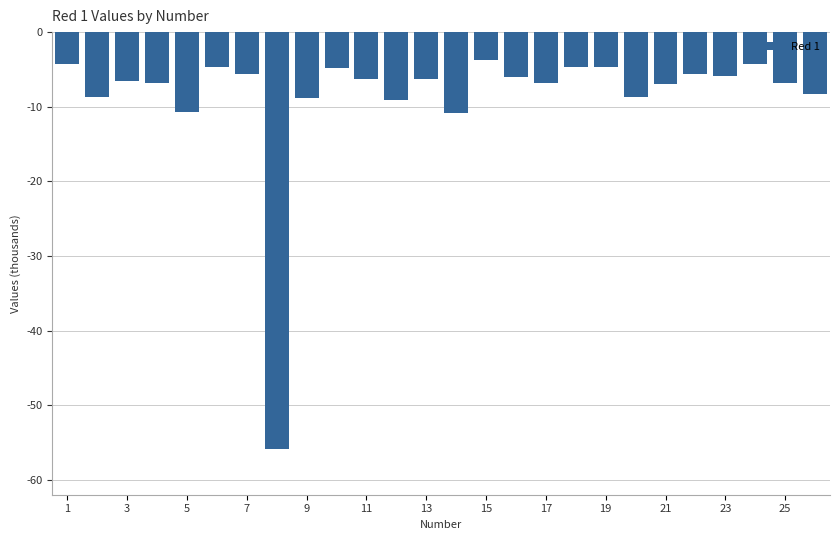

Reading left to right, extract all data points from this chart.

-4290	-8683	-6504	-6798	-10769	-4721	-5681	-55890	-8814	-4753	-6272	-9053	-6299	-10862	-3708	-6041	-6816	-4720	-4723	-8683	-6901	-5681	-5936	-4290	-6798	-8295